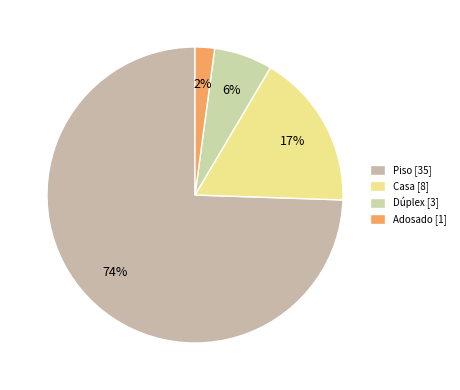

How many slices are in this pie chart?

4